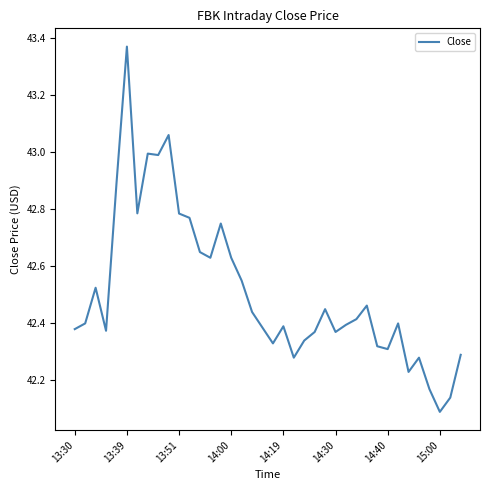

What is the difference between the maximum and minimum values?

1.3